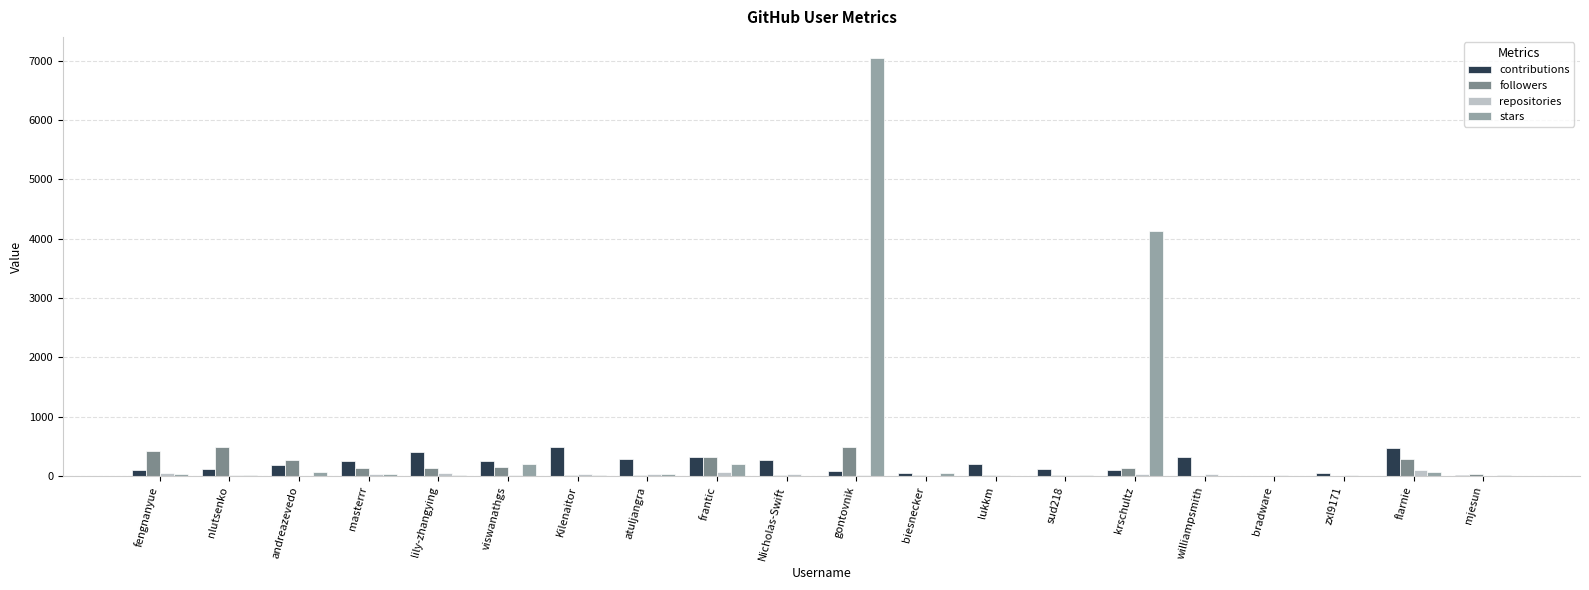

What are all the series names shown in the legend?

contributions, followers, repositories, stars